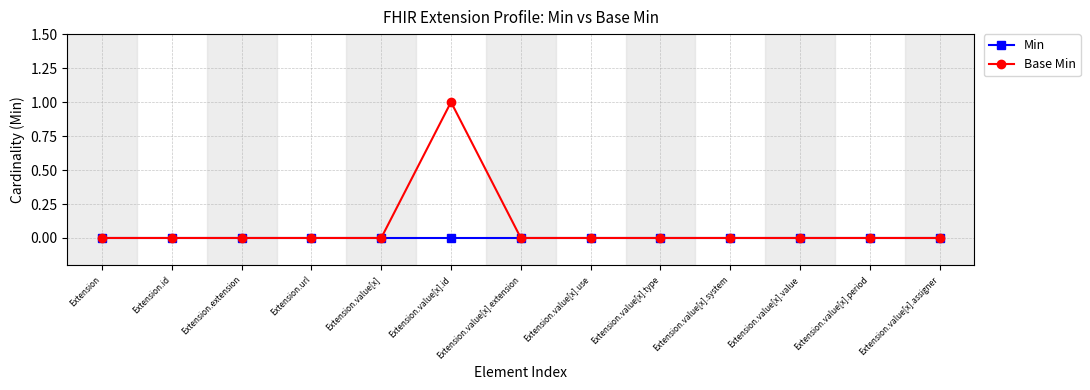

Which series has the largest range (max minus min)?

Base Min